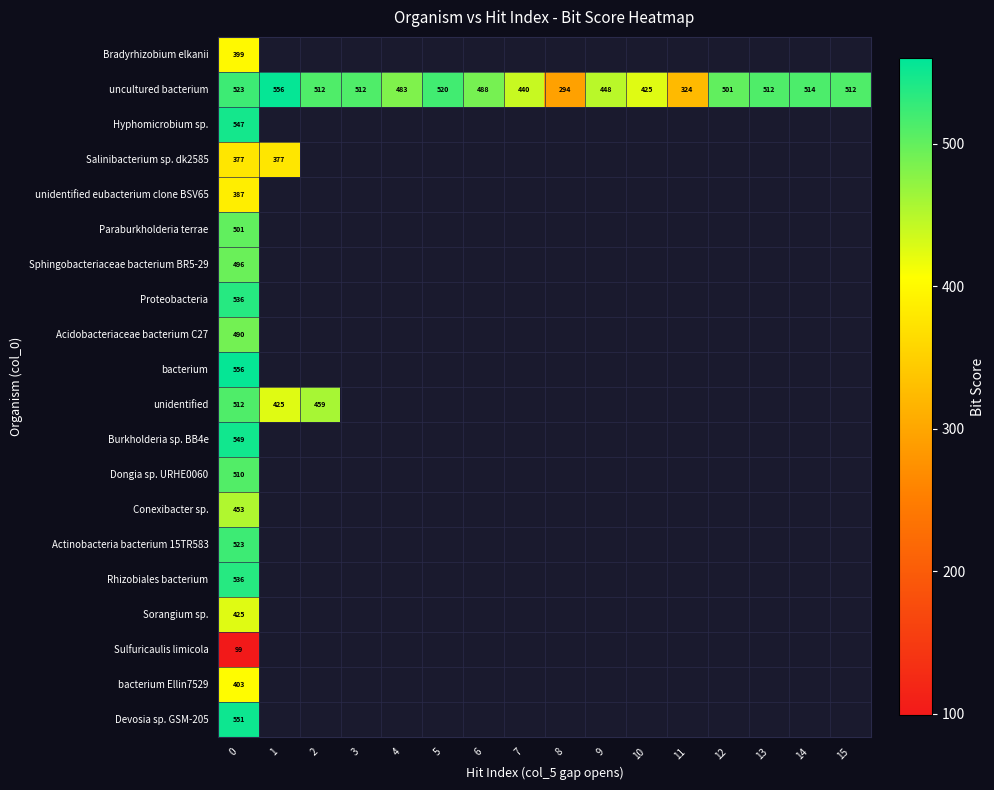

What is the greatest value displayed?

556